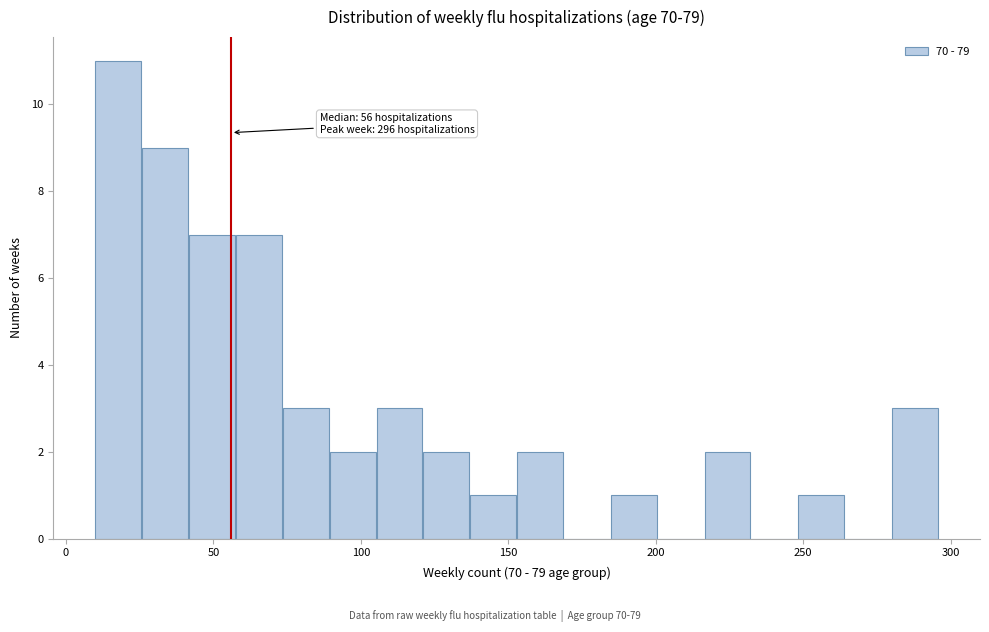

Around what value on the x-axis is the tallest bar? Give the approximate position of its centre, as read against the axis.

20